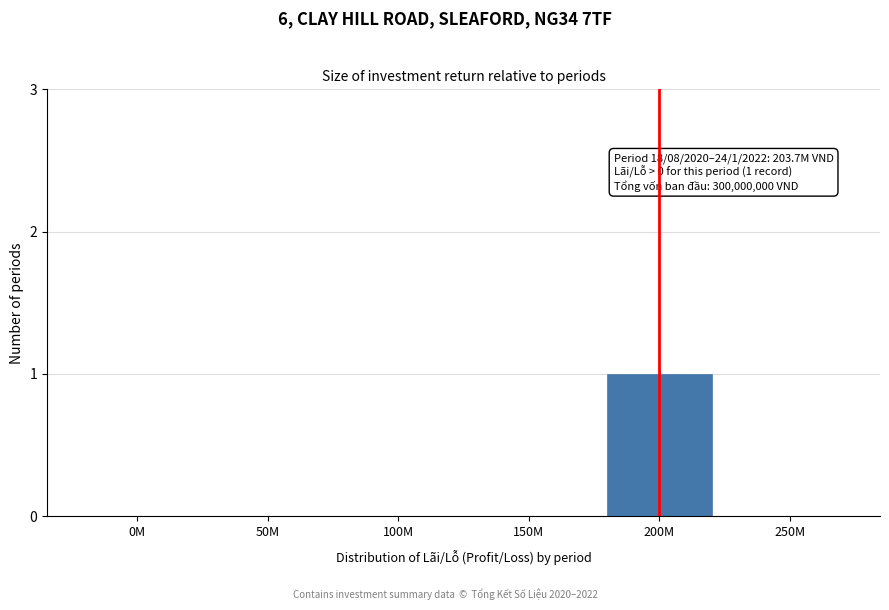

Reading left to right, list all the values displayed in this chart.

0M=0	50M=0	100M=0	150M=0	200M=1	250M=0